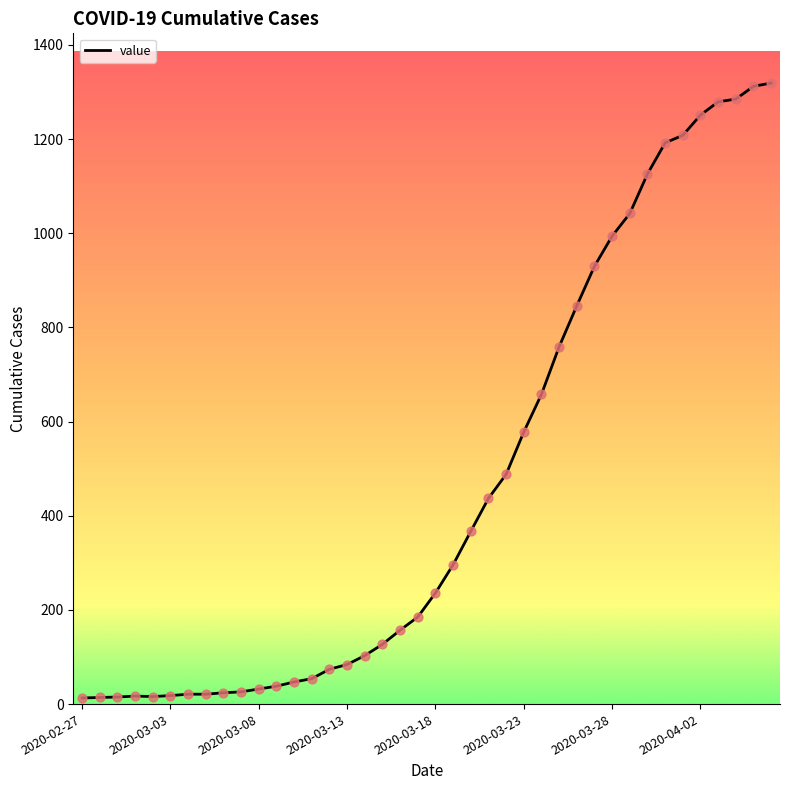

What is the difference between the maximum and minimum values?

1306